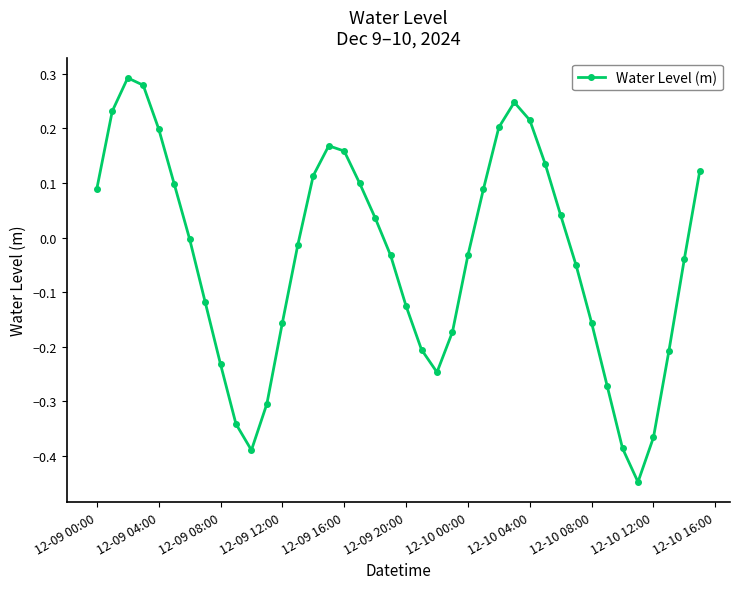

What is the difference between the maximum and second lowest values?

0.7